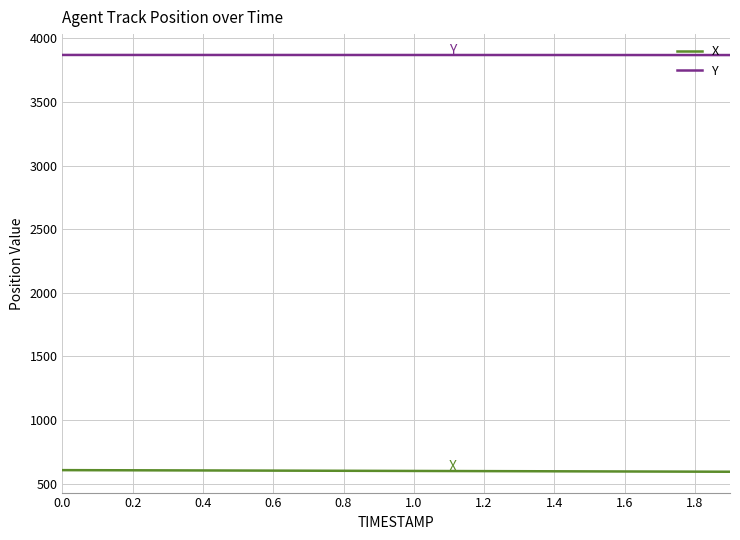

List the series in order of their peak value, lowest first.

X, Y